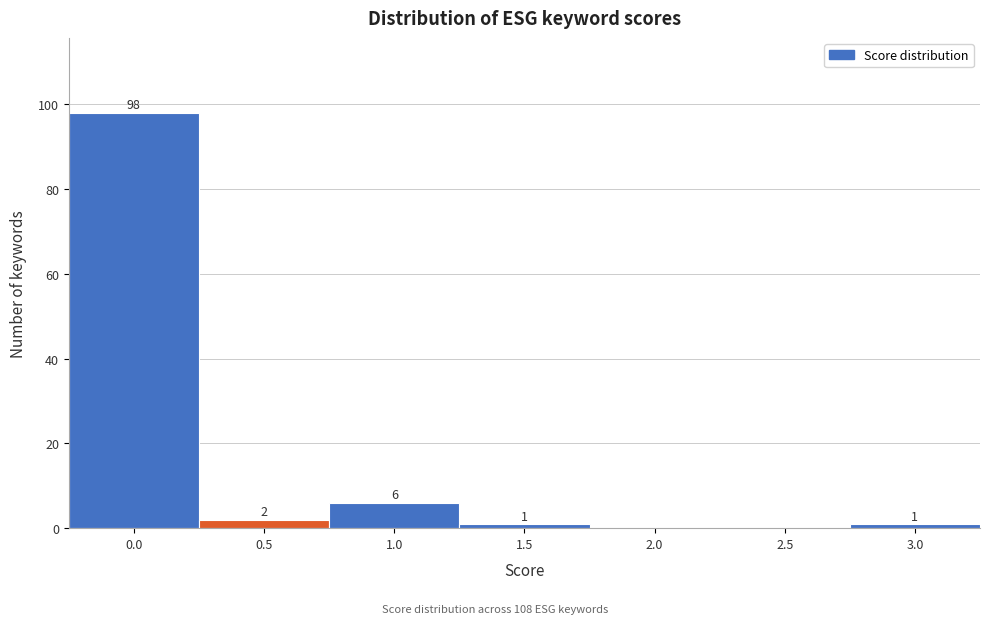

Reading left to right, extract all data points from this chart.

0.0=98	0.5=2	1.0=6	1.5=1	2.0=0	2.5=0	3.0=1